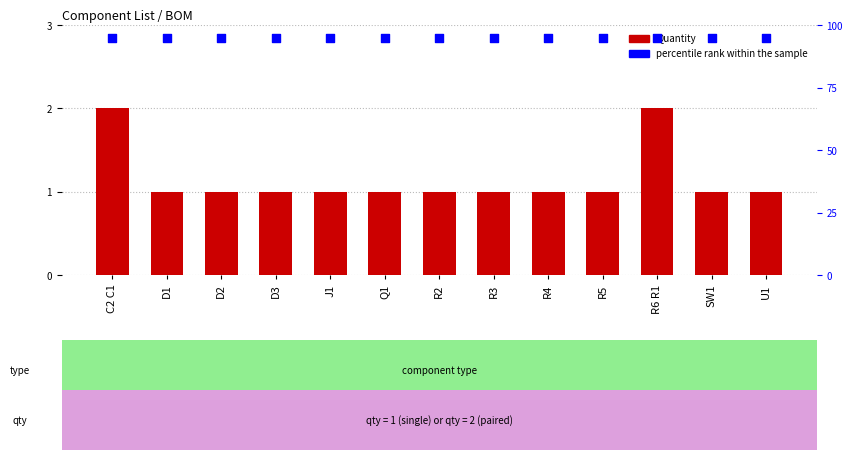

At which category is the sum across all series the highest?

C2 C1